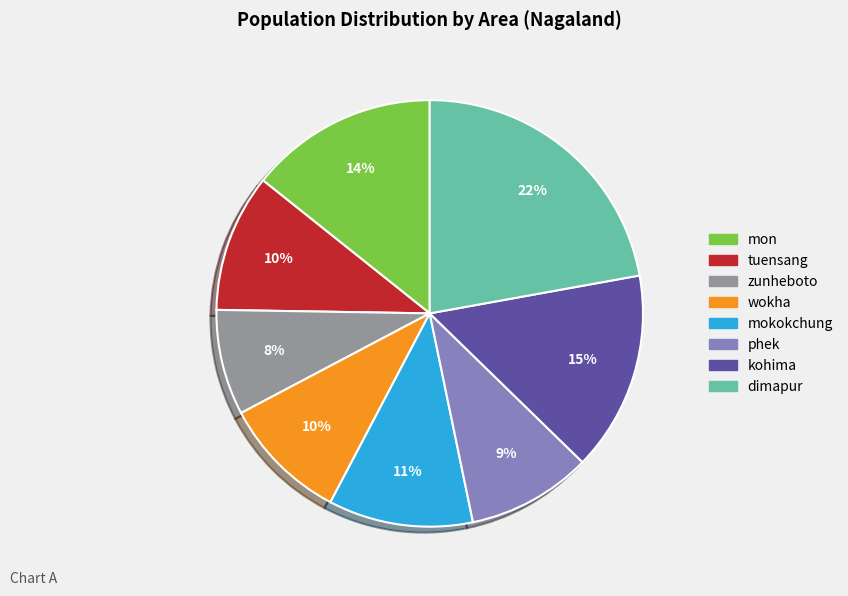

To the nearest percent, what percentage of the pie is tuensang?

10%